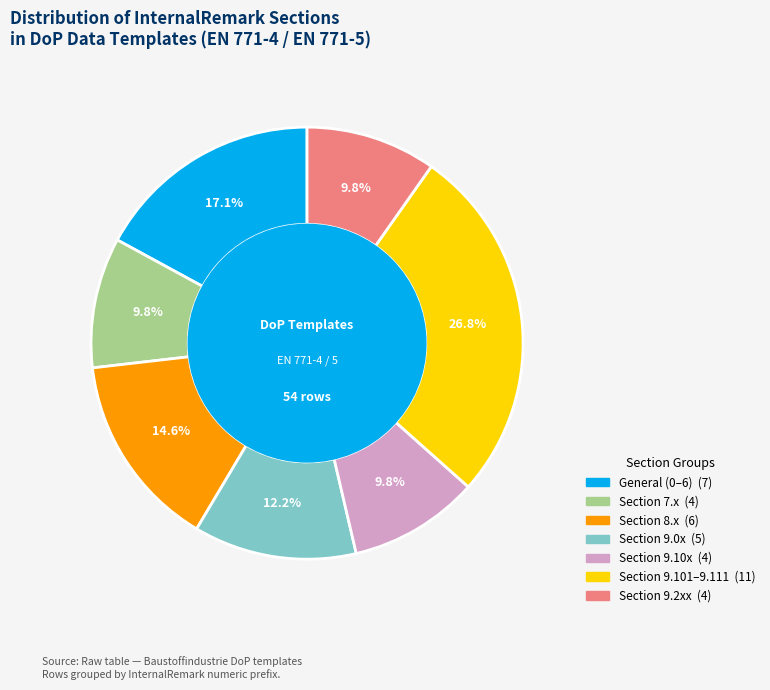

Is there any slice that represents more than half of the pie?

No